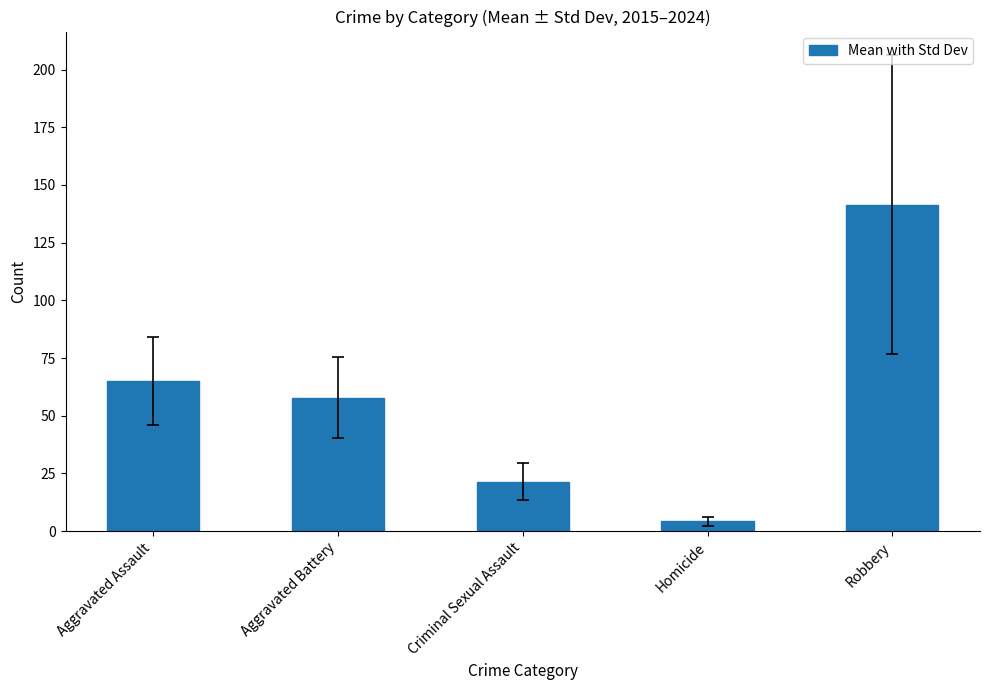

Which label corresponds to the smallest value in the chart?

Homicide